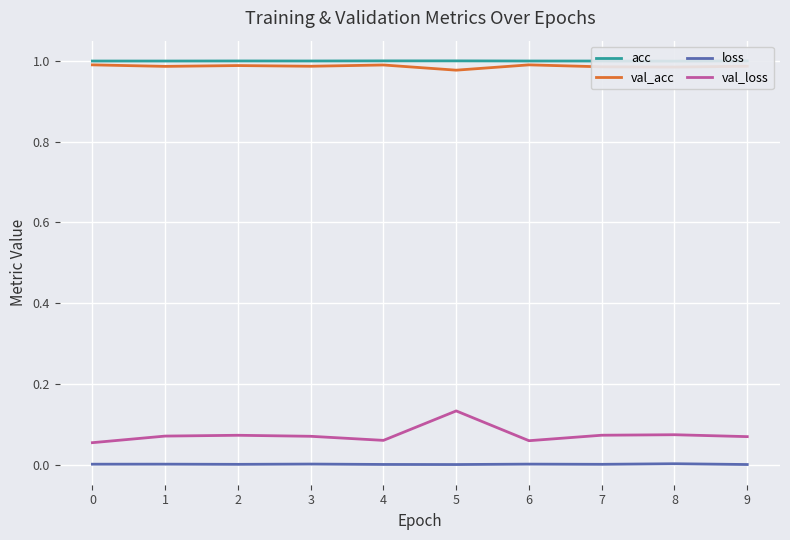

How many categories are shown in the chart?

10